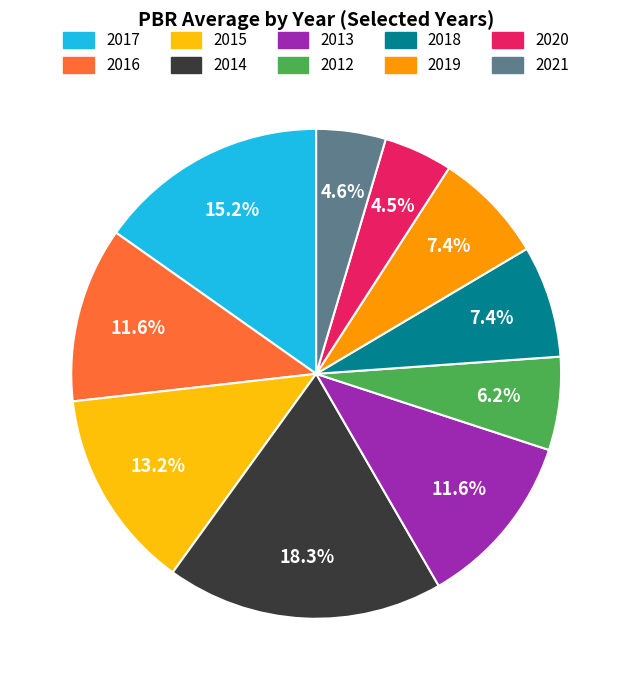

How many slices are in this pie chart?

10